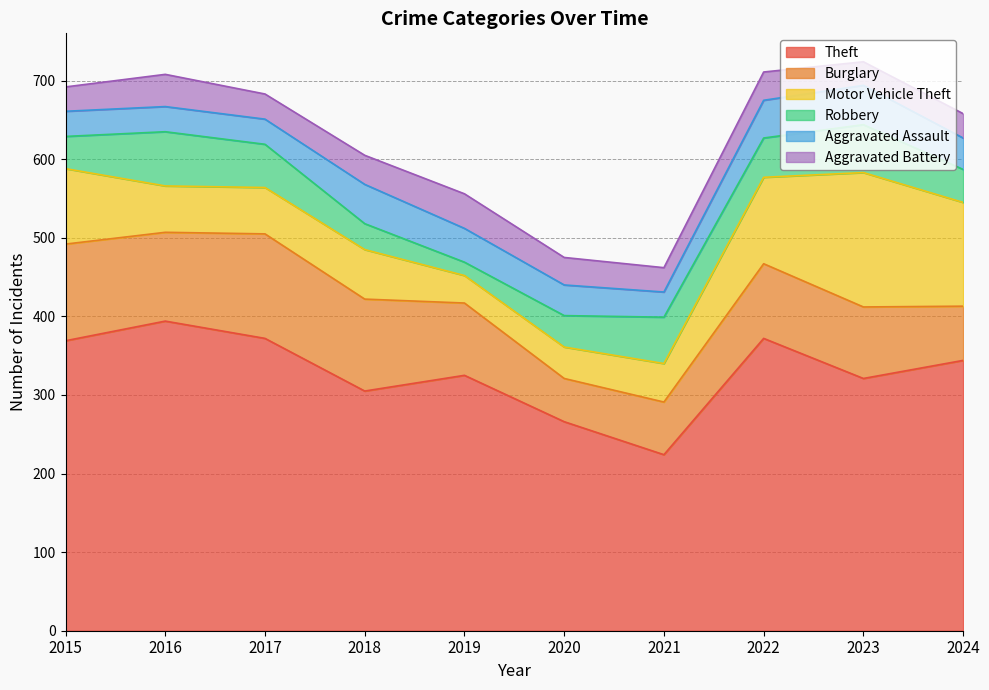

After their last crossing, which series has the higher values: Robbery or Aggravated Assault?

Robbery